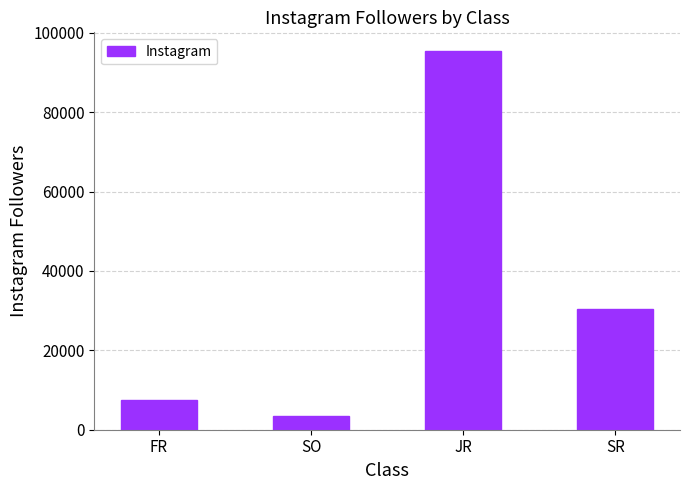

Rank the categories by value from highest to lowest.

JR, SR, FR, SO